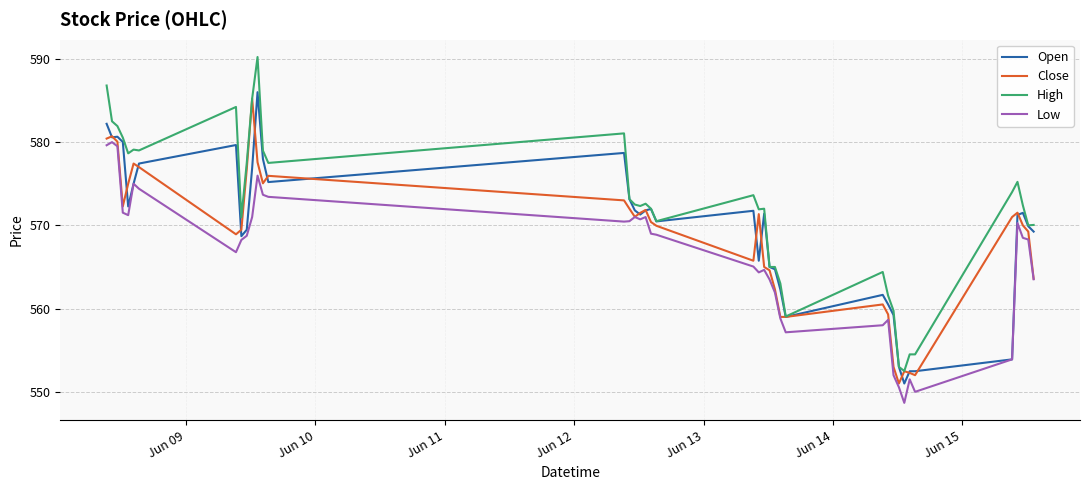

Which series has the largest range (max minus min)?

High